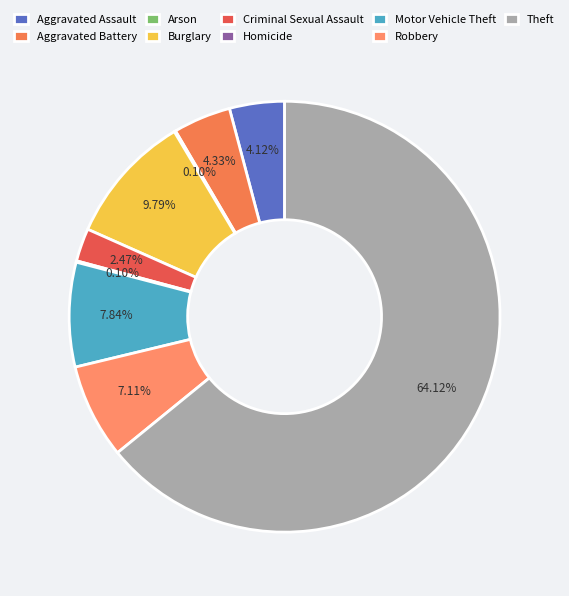

What is the change in value from Aggravated Battery to Motor Vehicle Theft?

+34